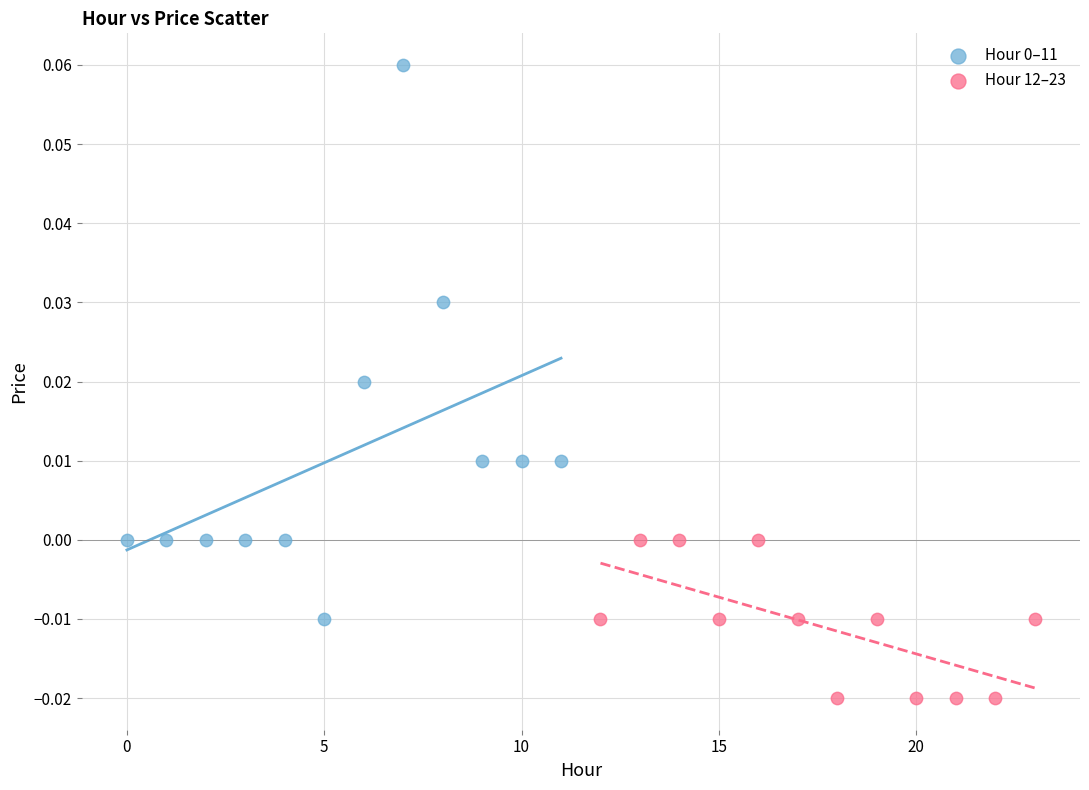

Which series reaches the minimum Y coordinate?

Hour 12–23